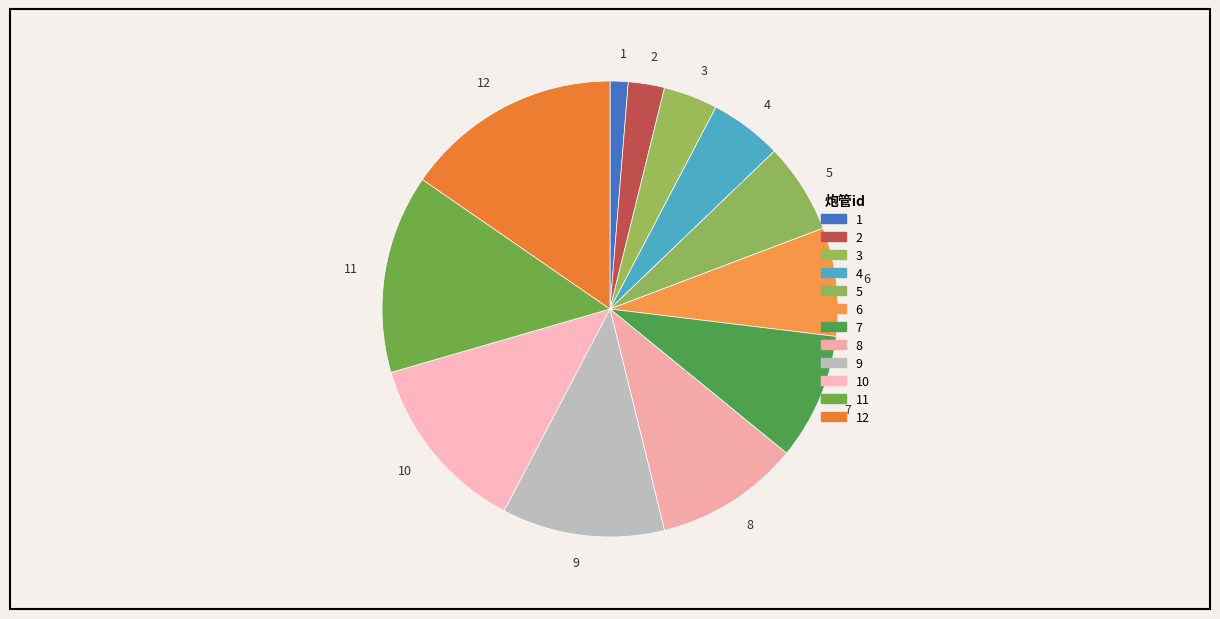

Does 9 account for over 50% of the chart?

No